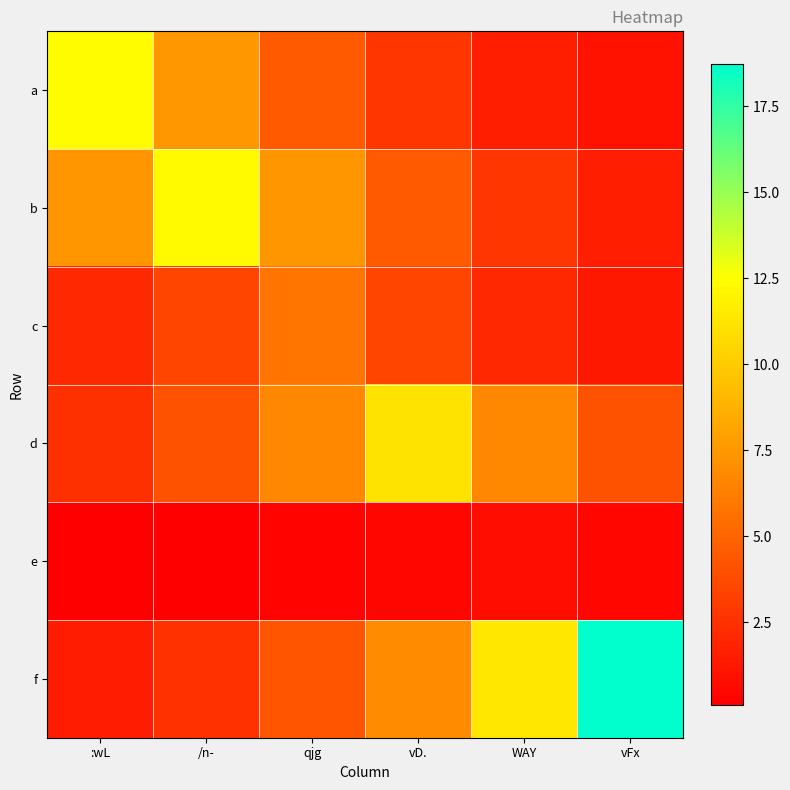

Which label corresponds to the smallest value in the chart?

:wL